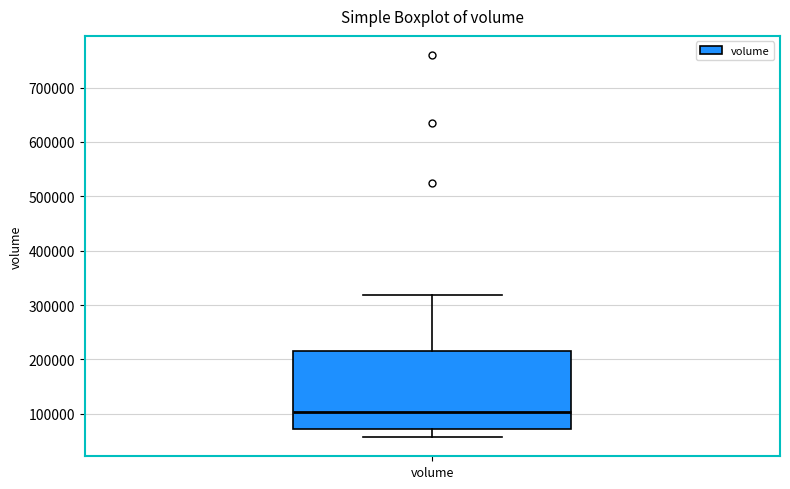

Transcribe this box plot: give where the median line is, the range the box spans, and where the two whiskers end, as read against the y-axis. The values are not printed on the chart, so give them approximately, as read against the axis.

median 100000, box 70000 to 220000, whiskers 60000 to 320000